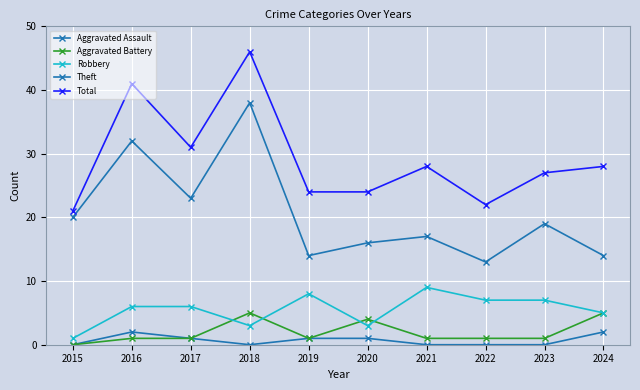

The value of Aggravated Assault at 2017 is 0. True or false?

False